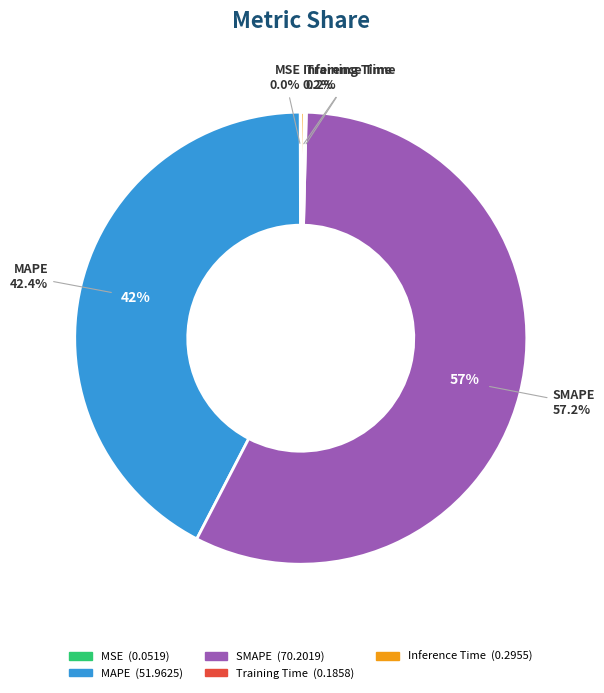

Does any single category account for the majority?

Yes